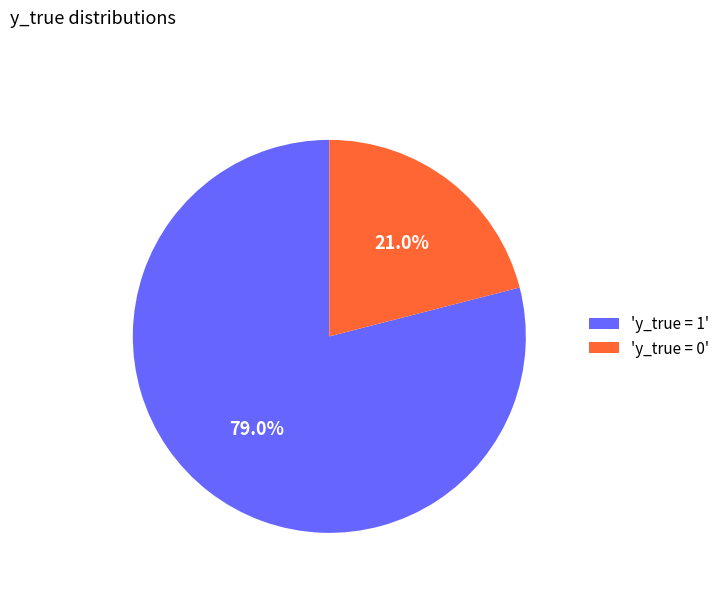

What is the largest slice in the pie chart?

'y_true = 1'